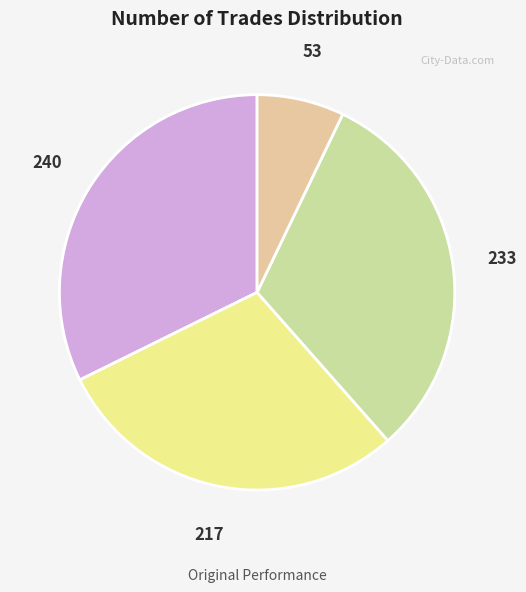

Is there a majority slice in this chart?

No